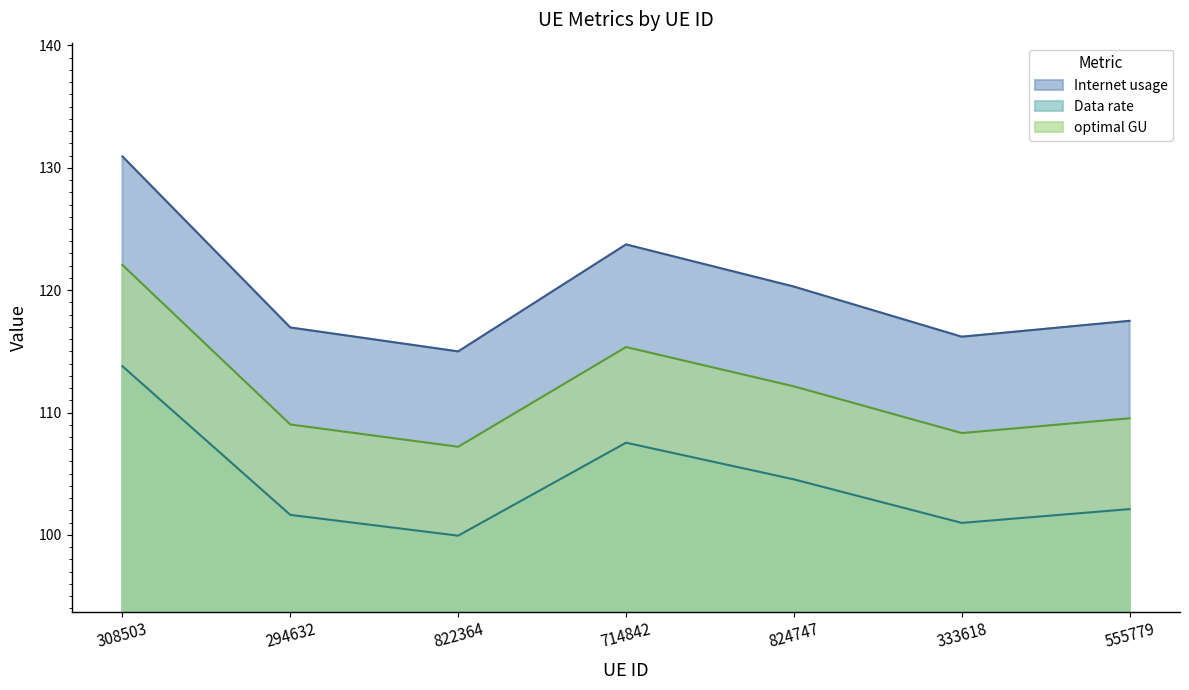

How many data points in Data rate are above 102?

4